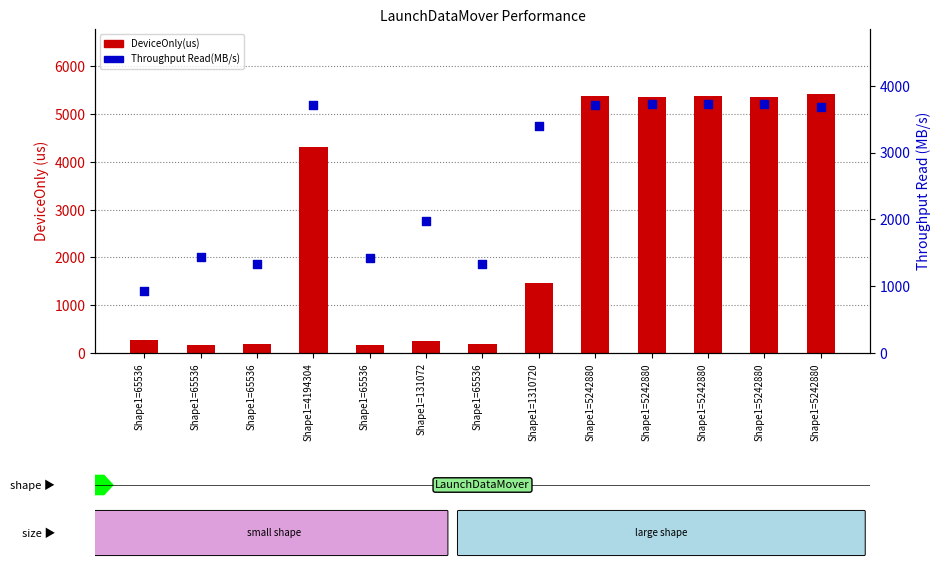

At how many categories does at least one series exceed 4172?

6